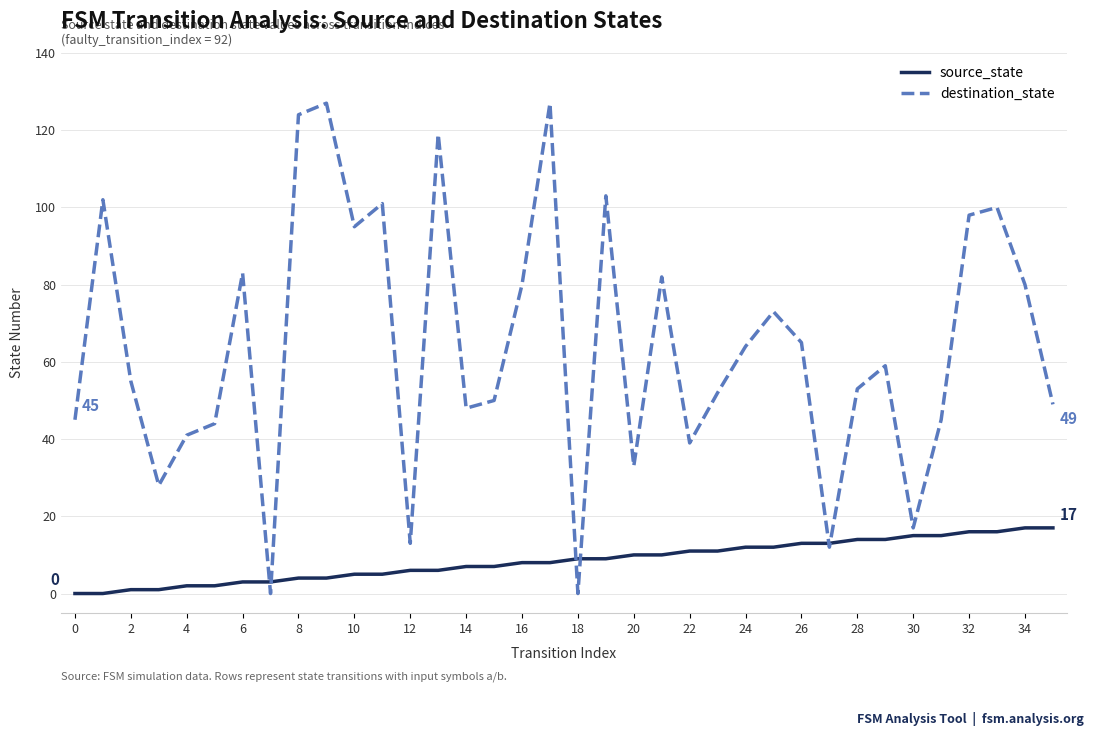

Does the chart have visible grid lines?

Yes